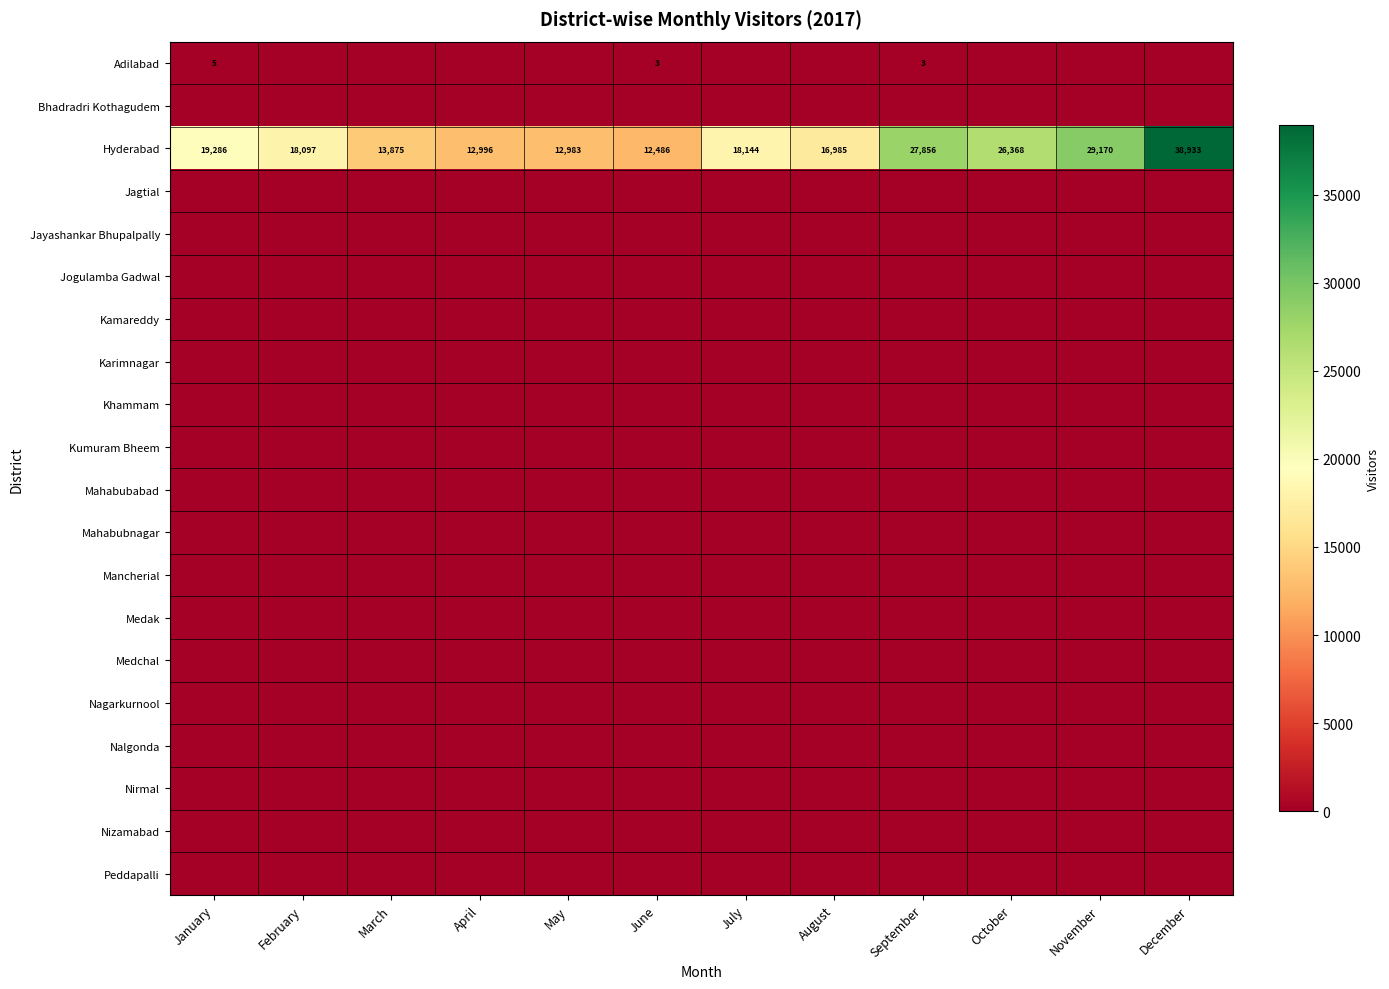

The value of Hyderabad at May is 17404. True or false?

False